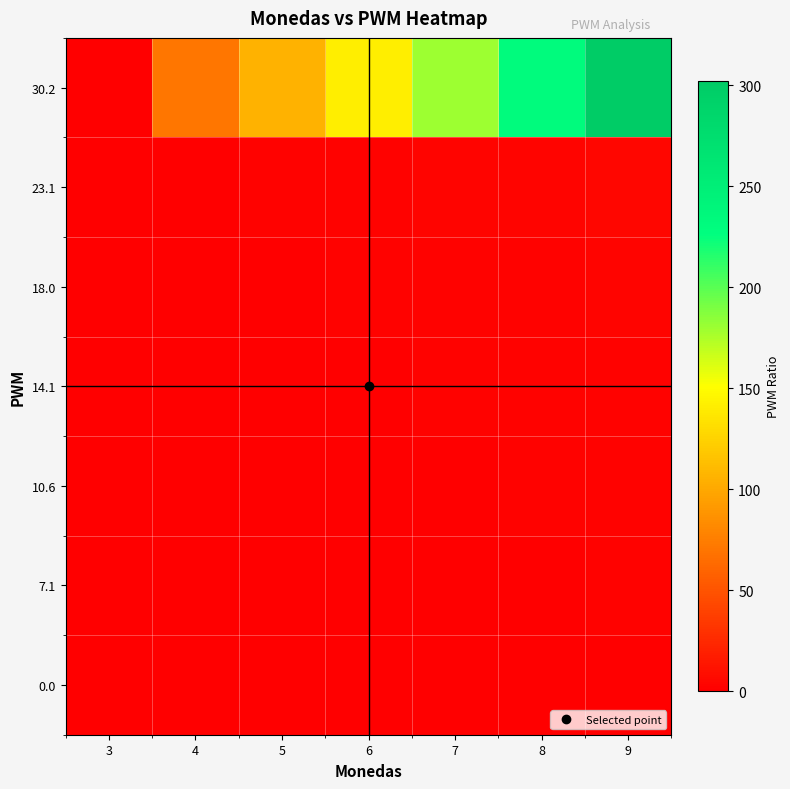

Which series has the largest range (max minus min)?

30.2